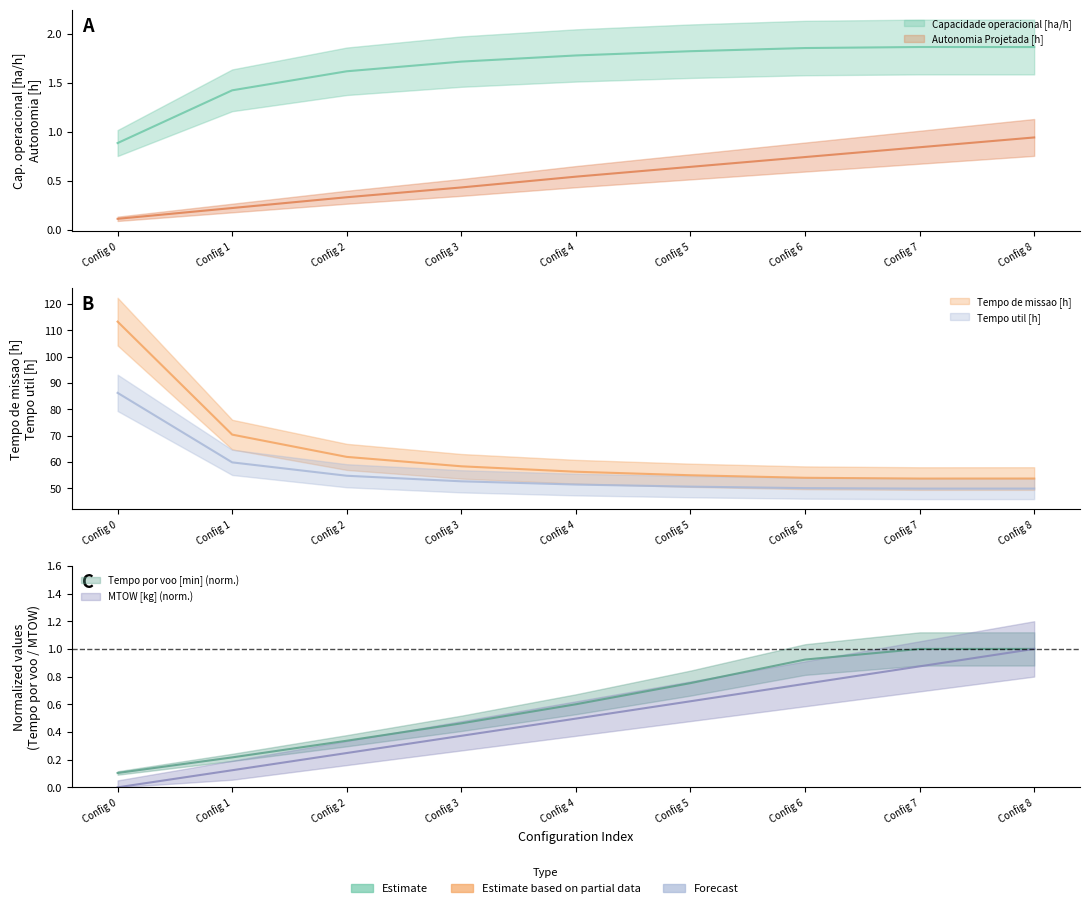

True or false: Tempo de missao [h] and Capacidade operacional [ha/h] cross at least once.

False